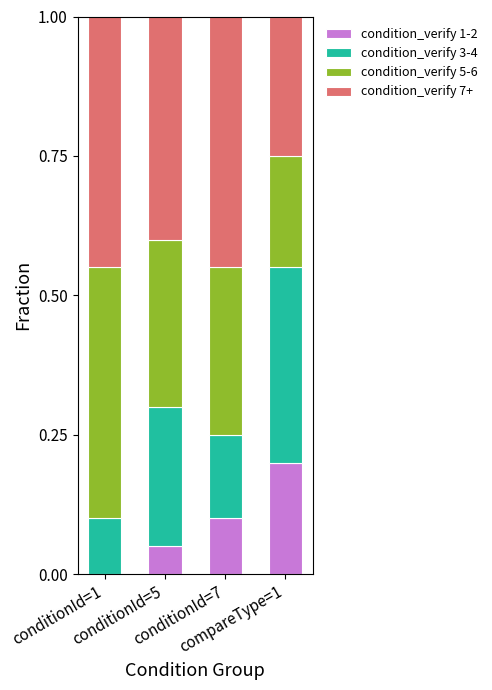

Are the bars grouped side by side (vs. stacked)?

No